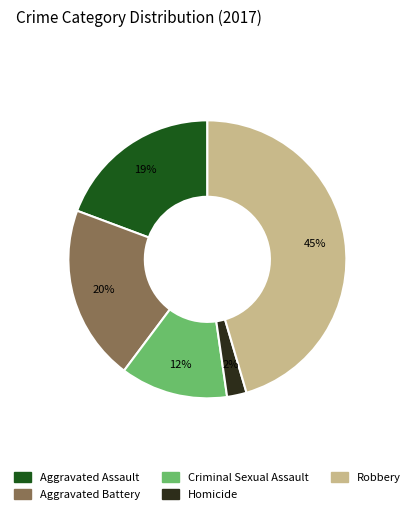

True or false: Criminal Sexual Assault accounts for 12% of the total.

True